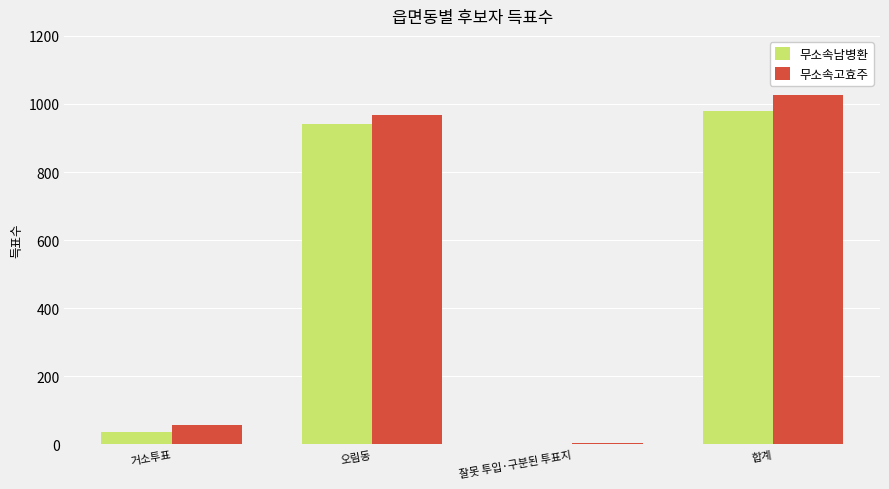

Is it true that 무소속남병환 equals 940 at 오림동?

True